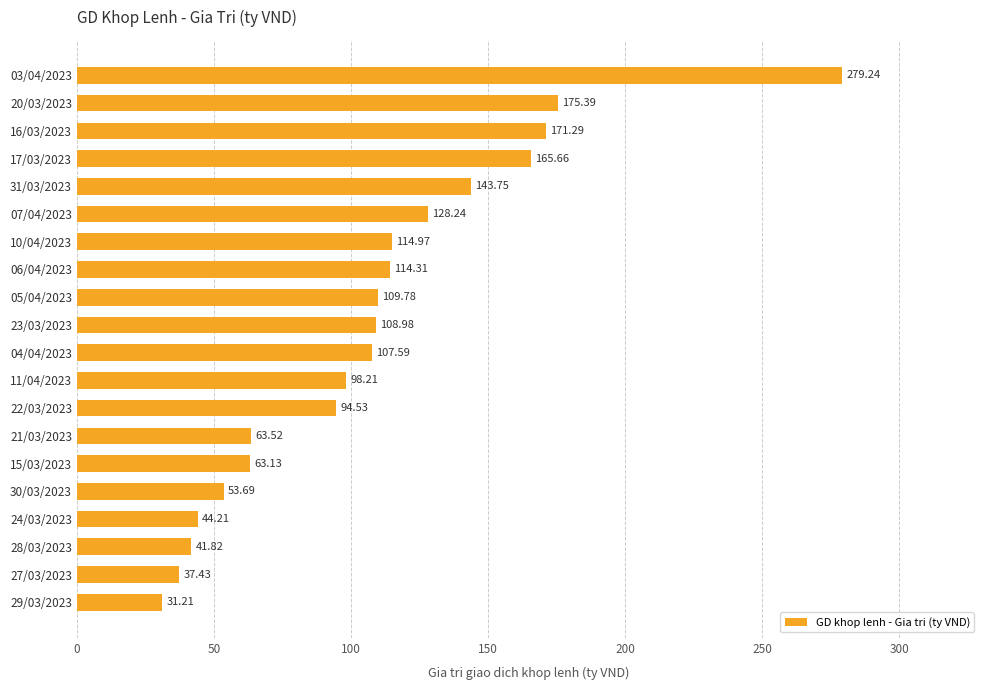

List the labels in order of value, smallest first.

29/03/2023, 27/03/2023, 28/03/2023, 24/03/2023, 30/03/2023, 15/03/2023, 21/03/2023, 22/03/2023, 11/04/2023, 04/04/2023, 23/03/2023, 05/04/2023, 06/04/2023, 10/04/2023, 07/04/2023, 31/03/2023, 17/03/2023, 16/03/2023, 20/03/2023, 03/04/2023